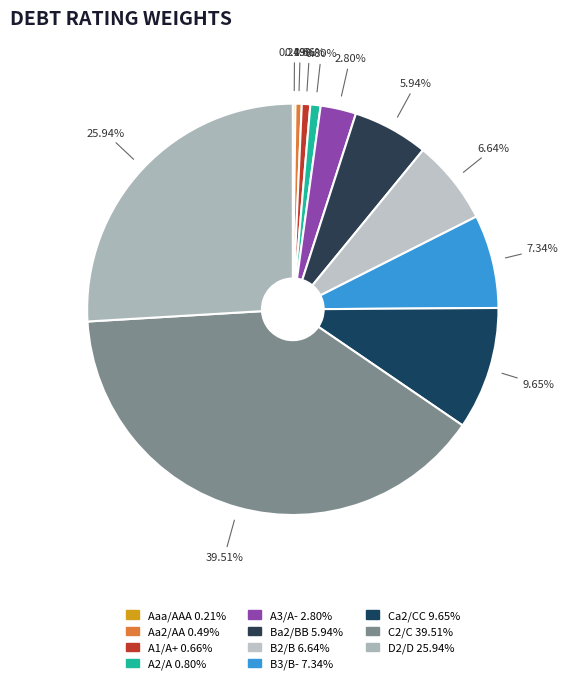

Count the number of slices in the pie.

11